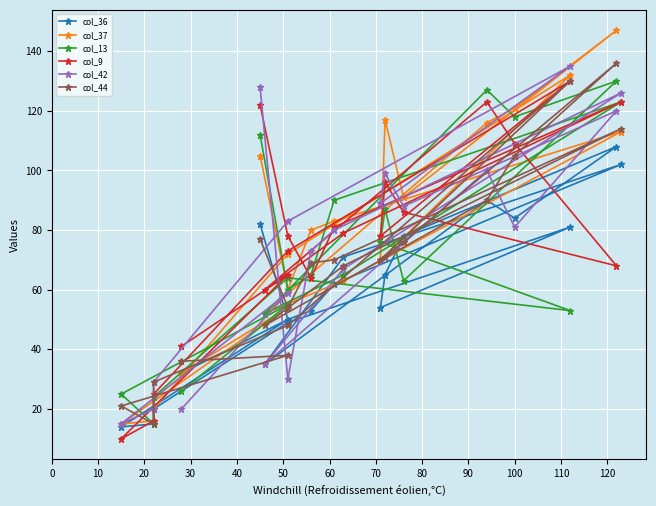

What is the total value across all series at 60?

646